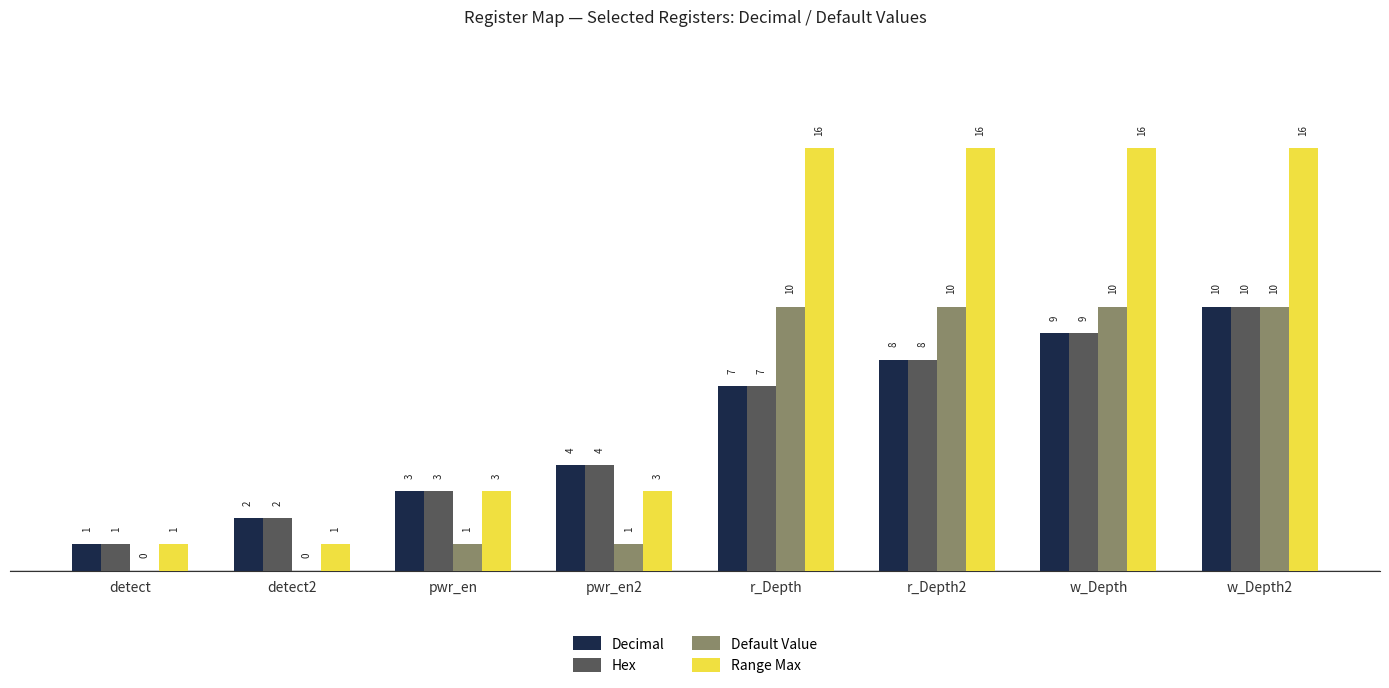

What is the maximum value for Hex?

10